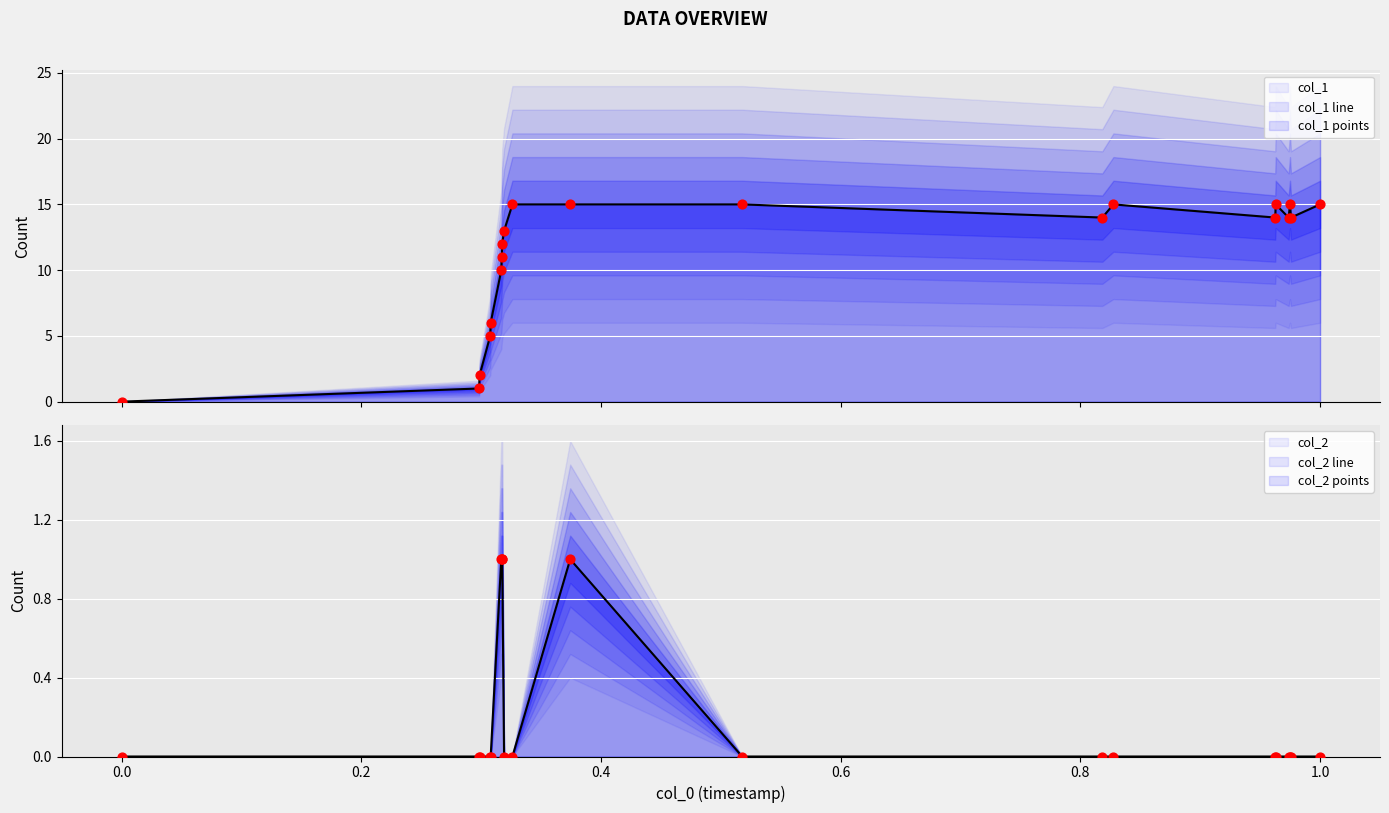

Which series reaches the minimum Y coordinate?

col_1 line